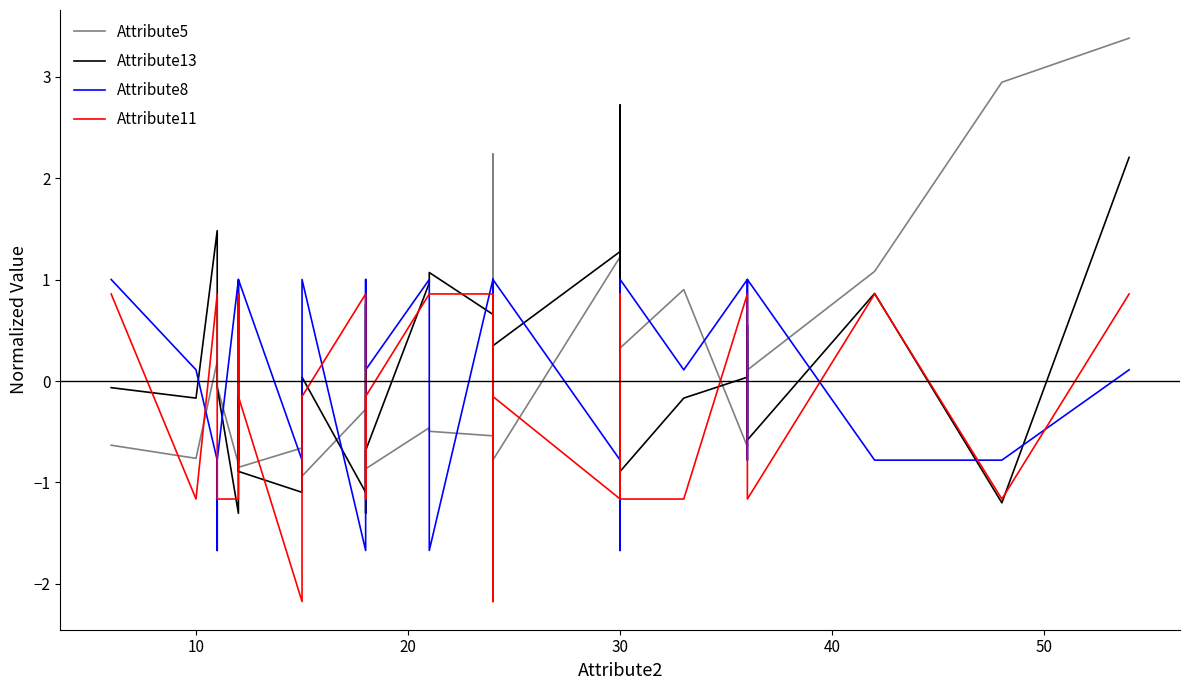

After their last crossing, which series has the higher values: Attribute5 or Attribute11?

Attribute5